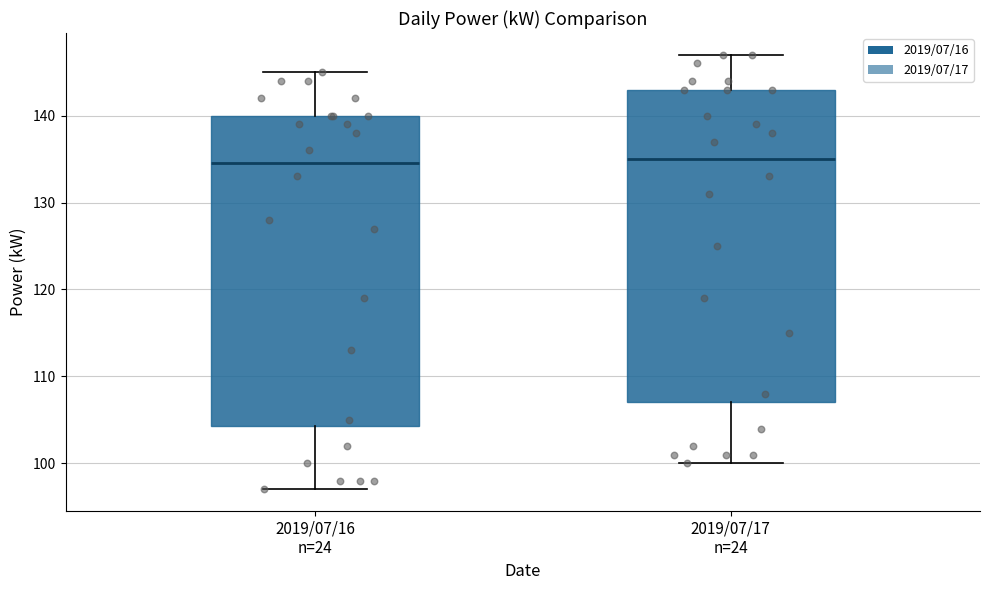

Where is the upper edge of the box for 2019/07/16 n=24 on the y-axis? The values are not printed on the chart, so give them approximately, as read against the axis.

140